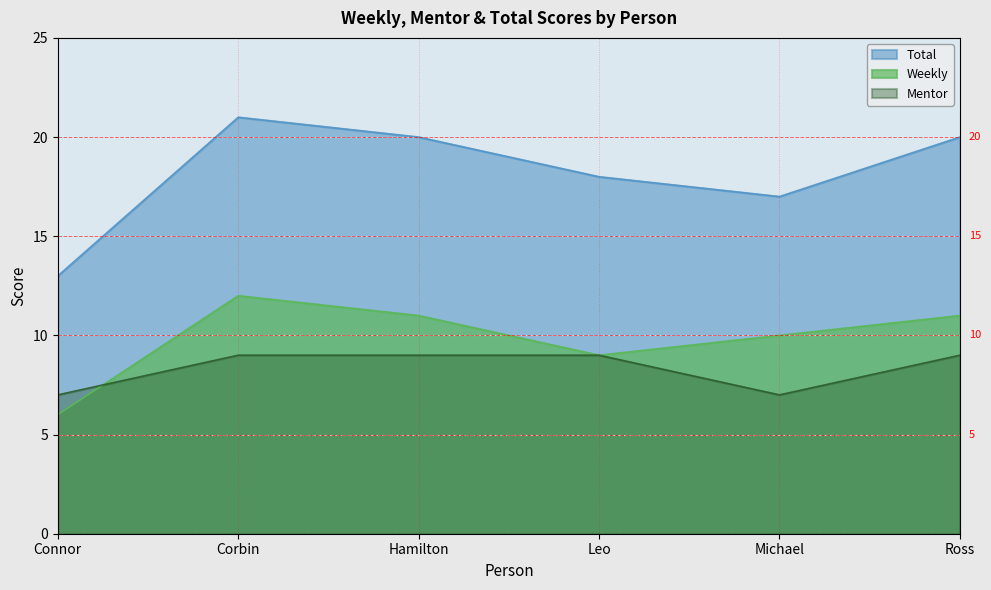

How many lines are shown in the chart?

3